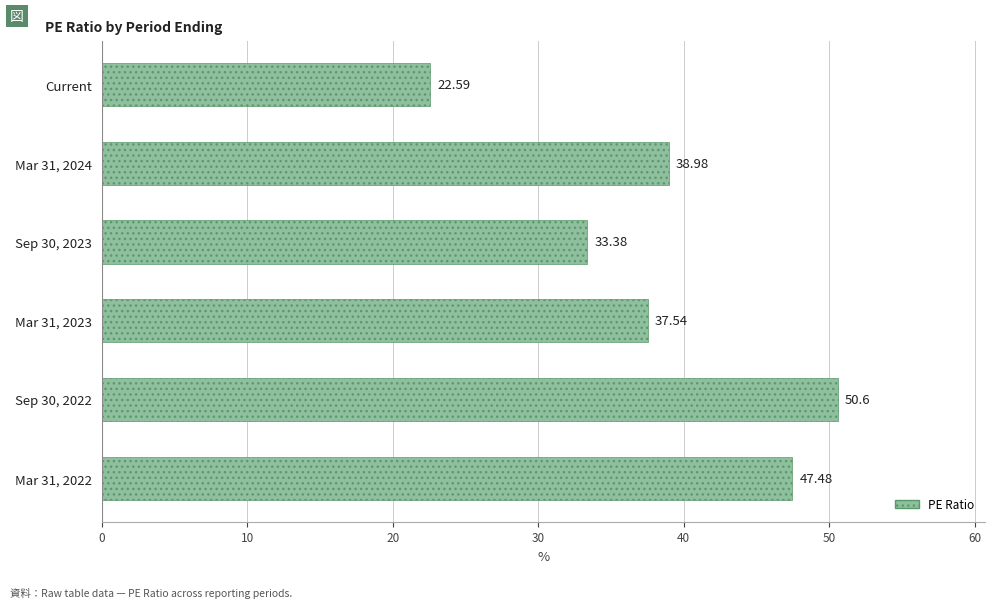

What is the label of the 1st bar from the top?

Current